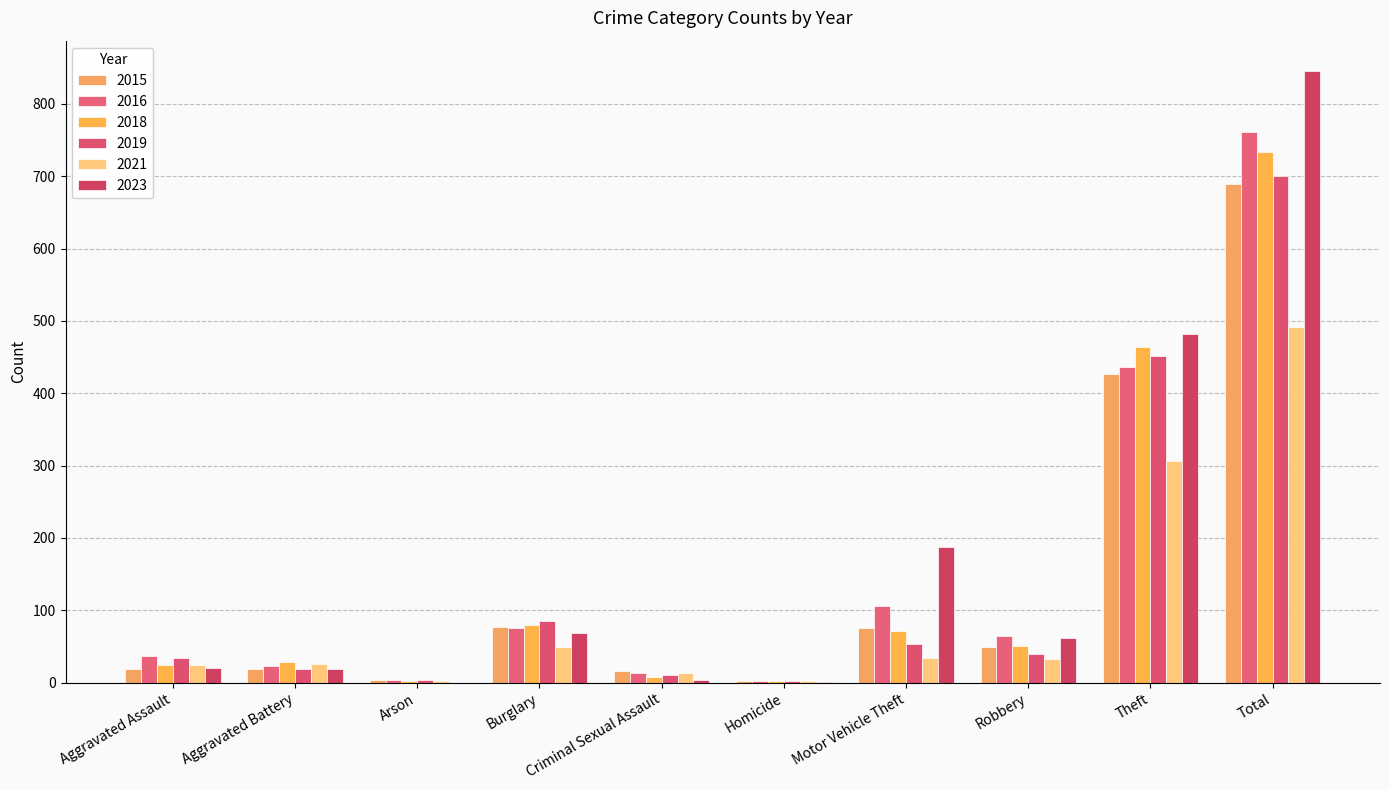

How many groups of bars are there?

10